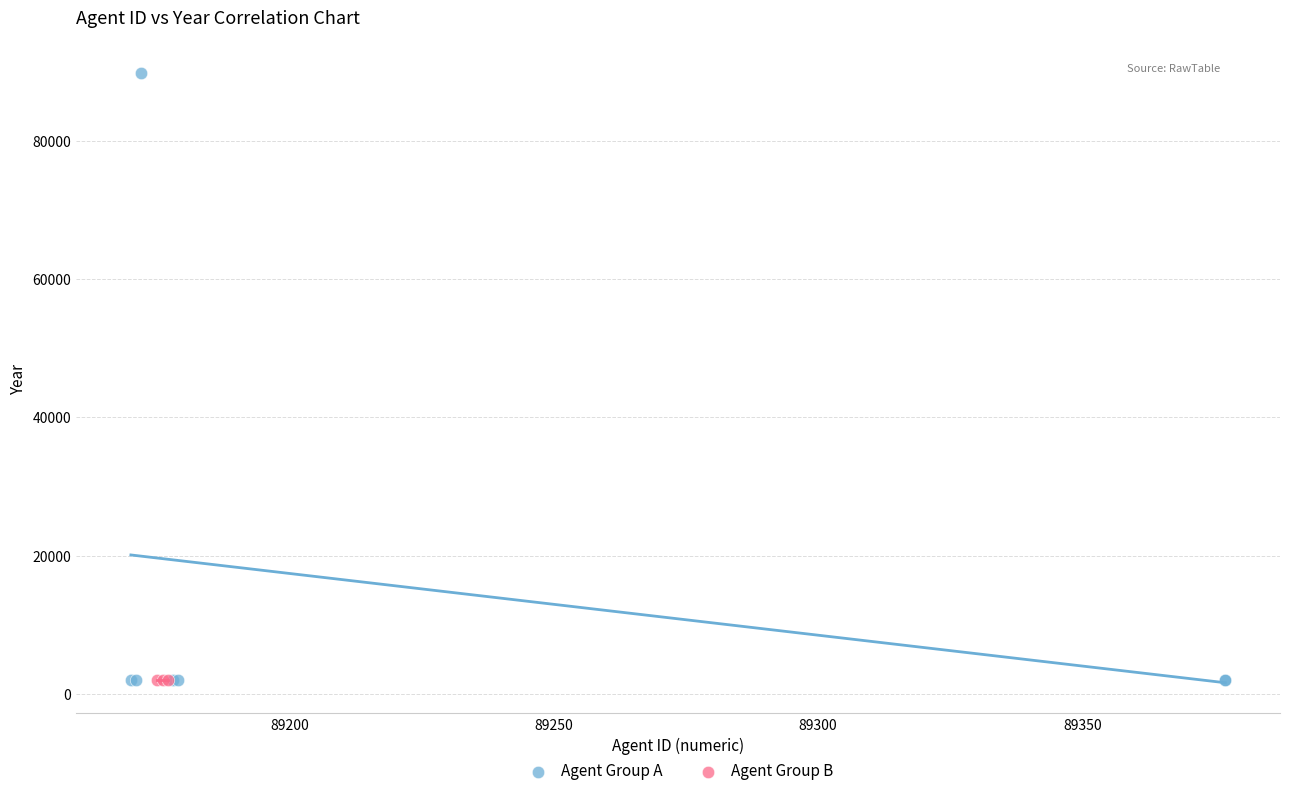

Which series contains the highest Y value?

Agent Group A